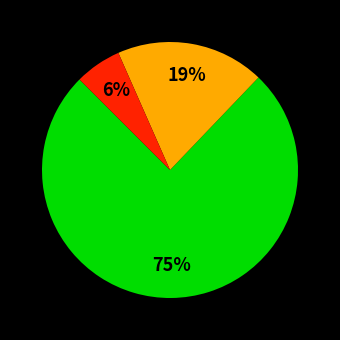

To the nearest percent, what is the average slice percentage?

33%